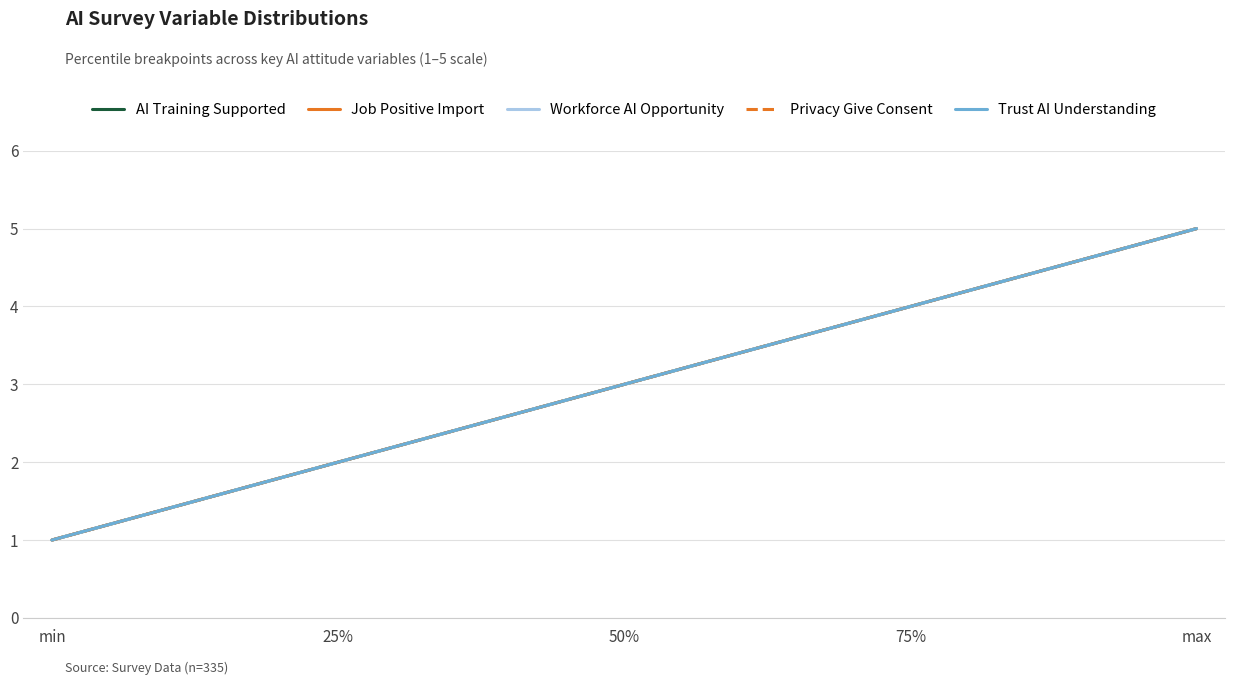

How many lines are shown in the chart?

5